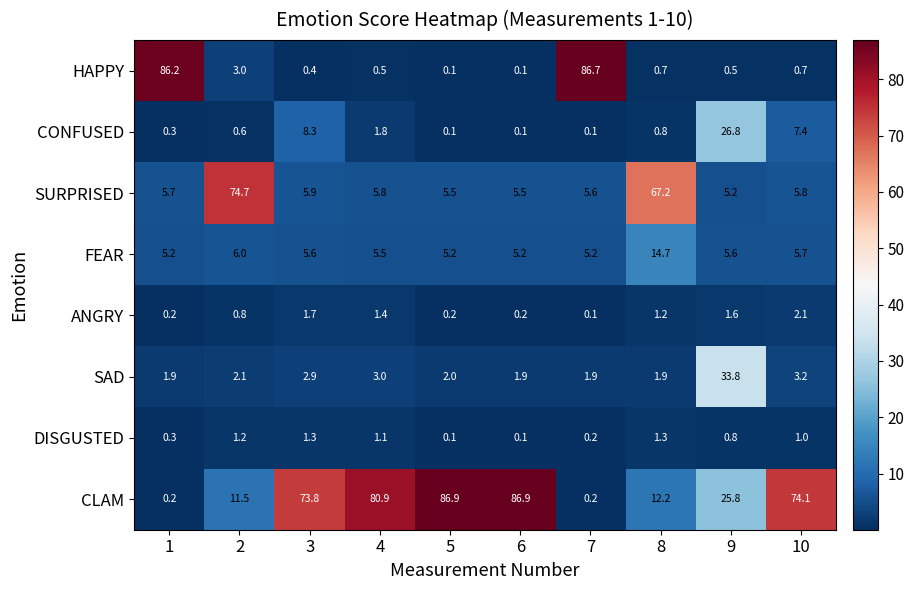

What is the maximum value for CONFUSED?

26.8